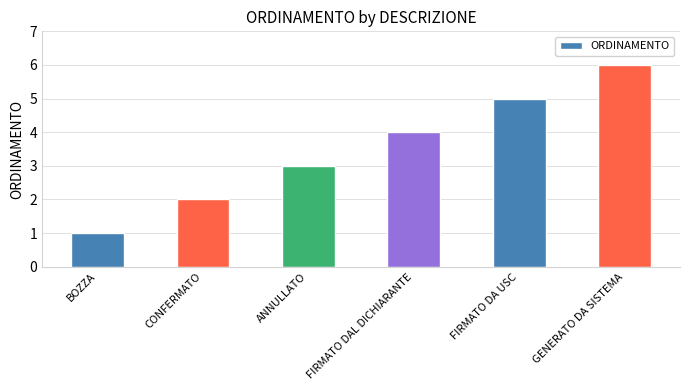

Read the value at GENERATO DA SISTEMA.

6